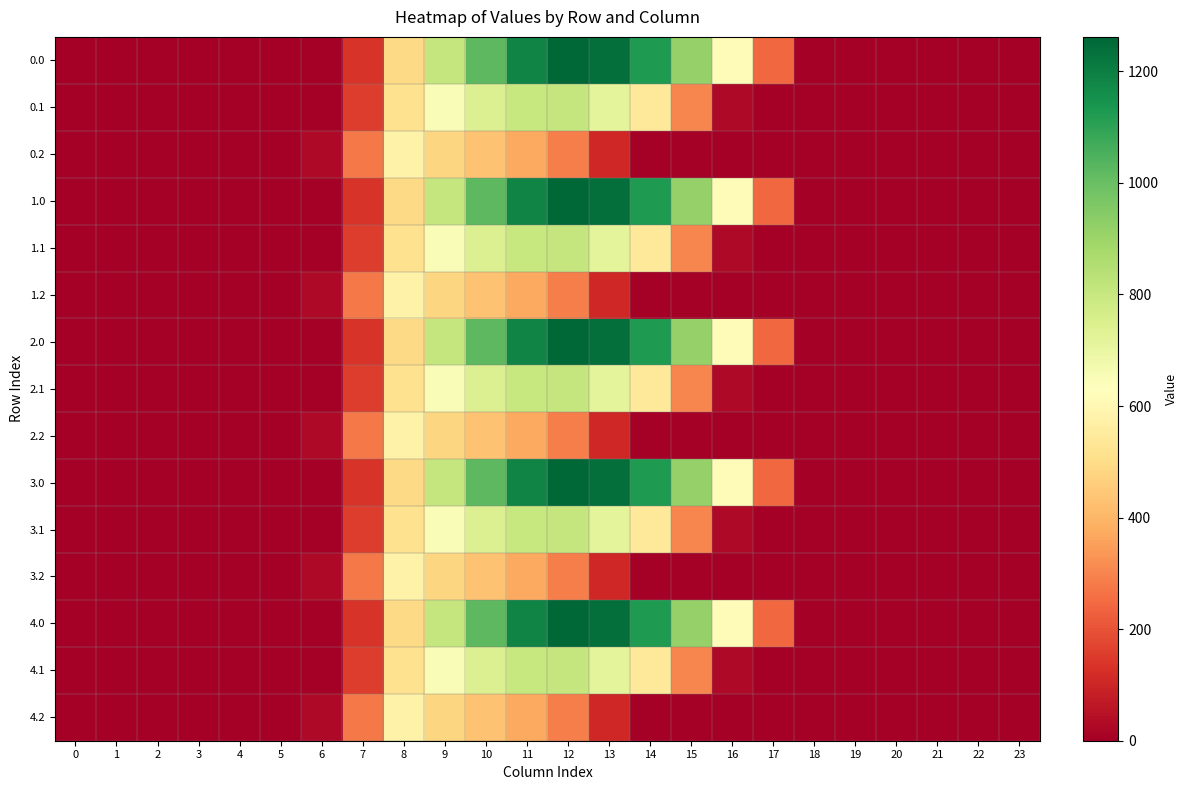

Rank the series by their maximum value, from lowest to highest.

0.2, 1.2, 2.2, 3.2, 4.2, 0.1, 1.1, 2.1, 3.1, 4.1, 0.0, 1.0, 2.0, 3.0, 4.0